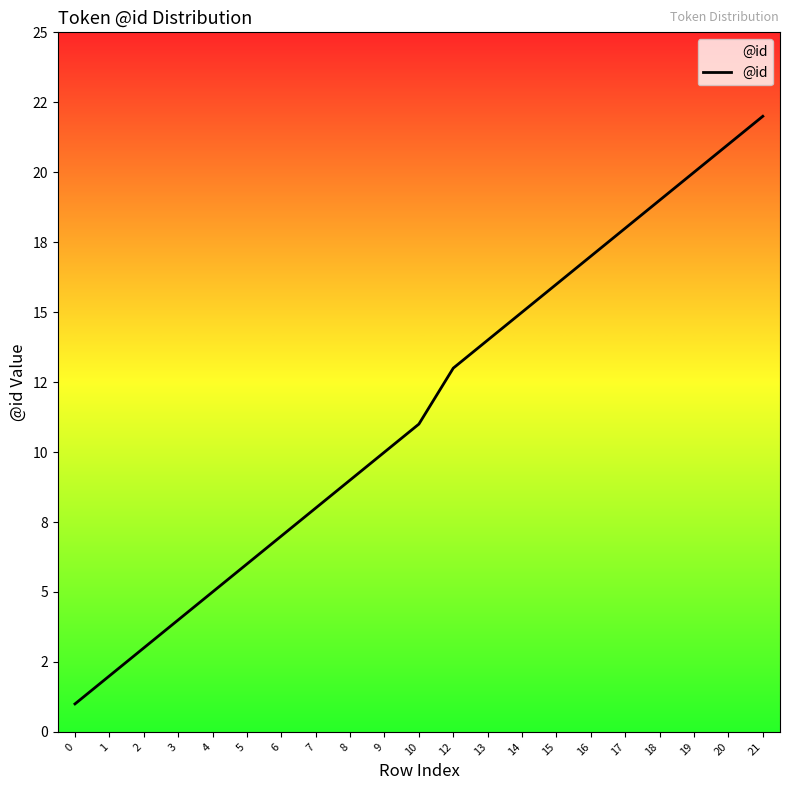

What is the sum of all values?

241